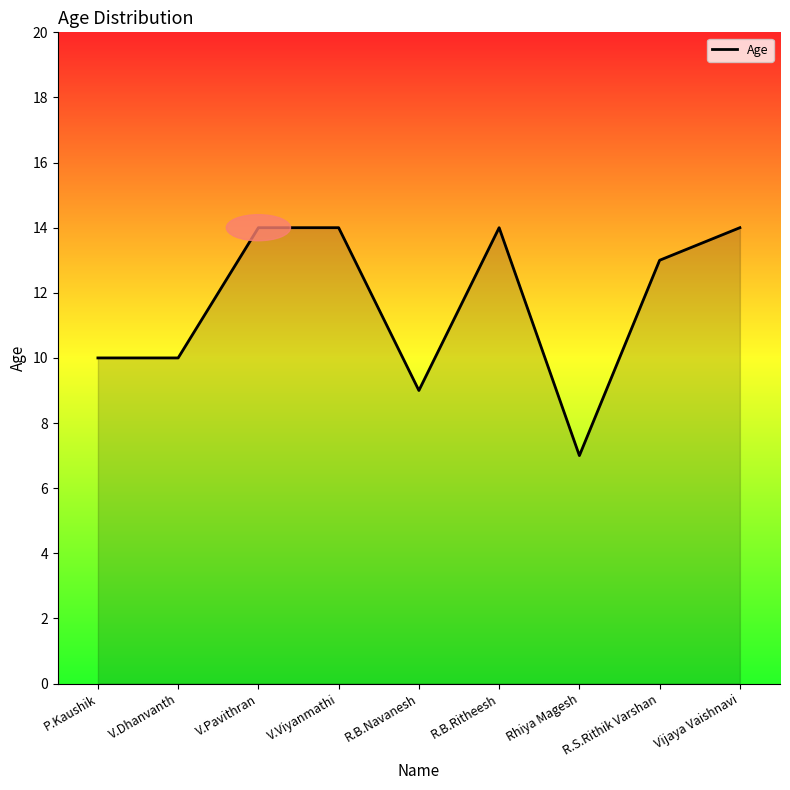

The chart shows a value of 7 at Rhiya Magesh. True or false?

True